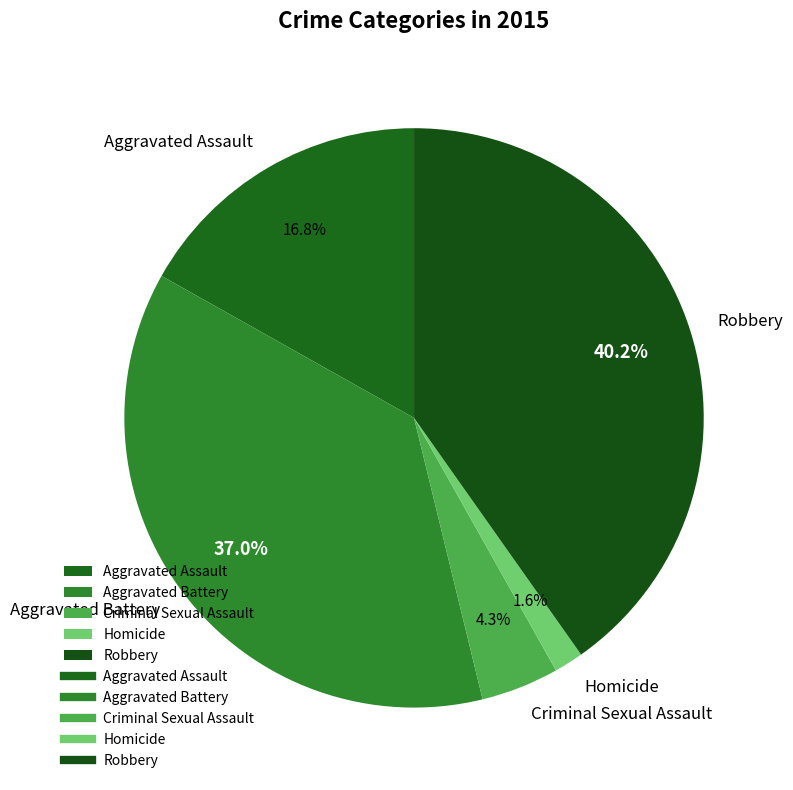

How many slices are in this pie chart?

5